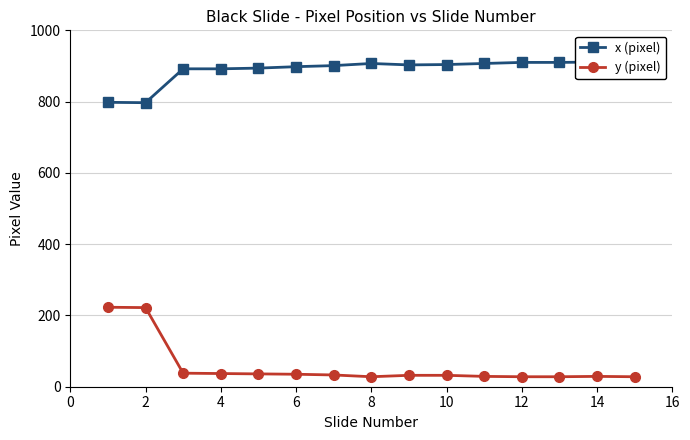

What is the difference between the maximum and minimum values in the x (pixel) series?

114